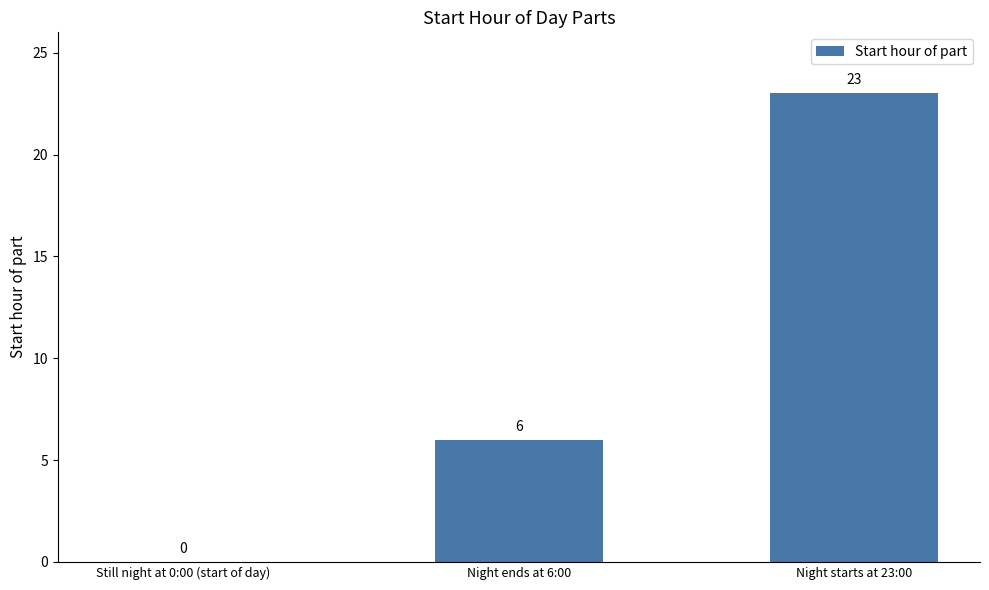

Are the bars horizontal?

No